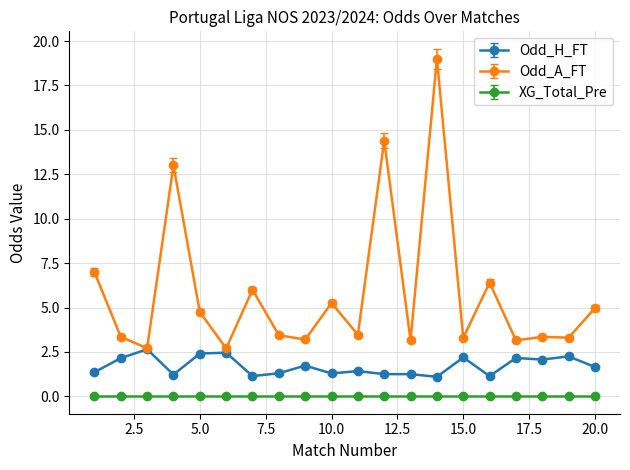

Which series has the widest spread of values?

Odd_A_FT